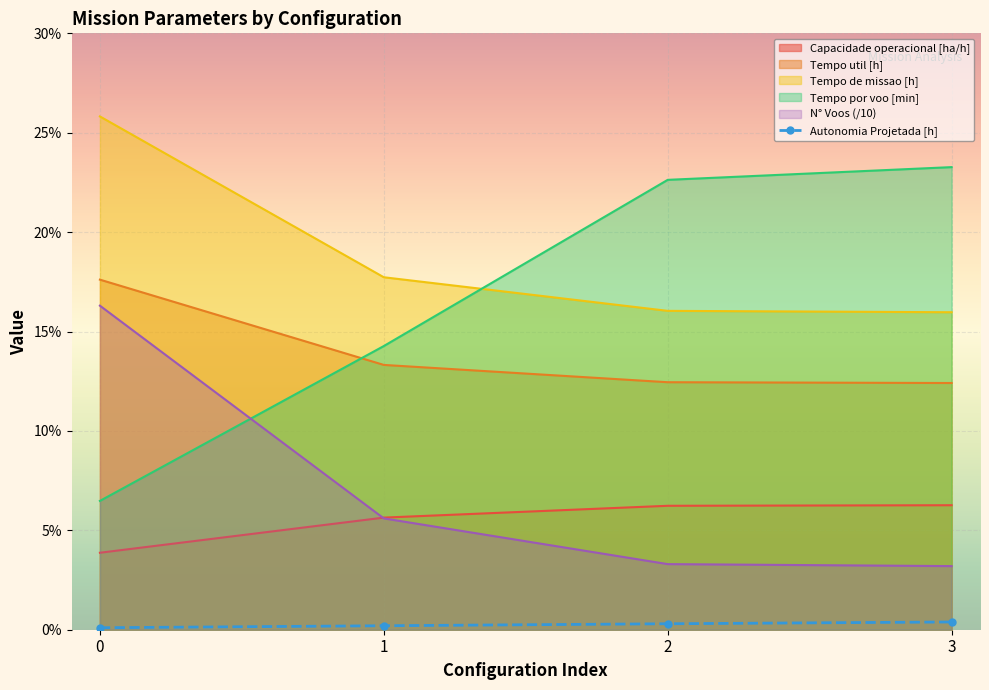

Reading left to right, what are all the values shown in this chart?

Capacidade operacional [ha/h]: 3.9	5.6	6.2	6.3
Tempo de missao [h]: 25.8	17.7	16.0	16.0
Tempo util [h]: 17.6	13.3	12.4	12.4
Tempo por voo [min]: 6.5	14.3	22.6	23.3
Autonomia Projetada [h]: 0.1	0.2	0.3	0.4
N° Voos: 16.3	5.6	3.3	3.2